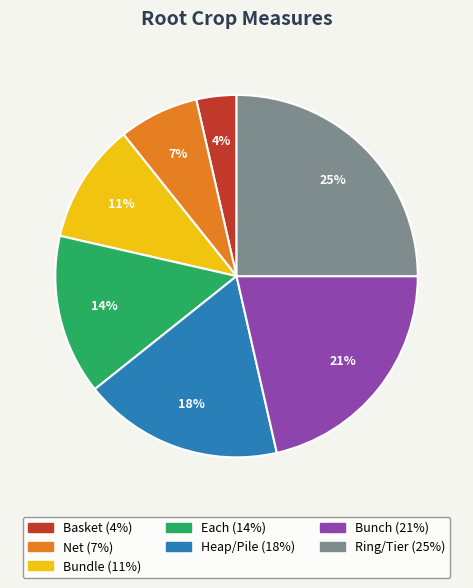

How many slices are in this pie chart?

7